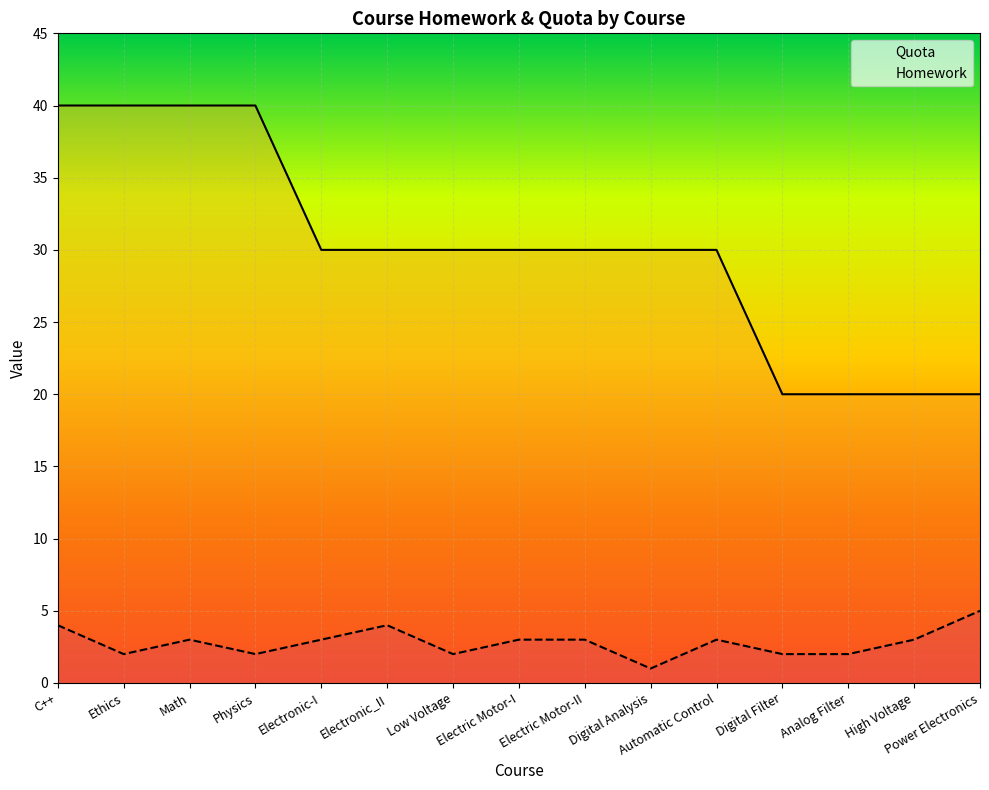

At which category is the sum across all series the highest?

C++